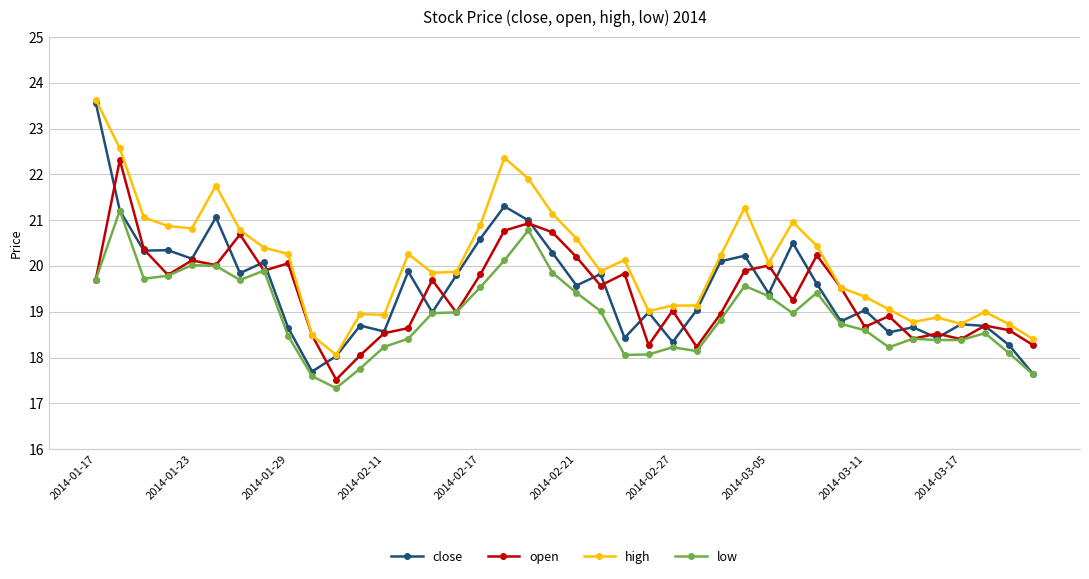

At how many categories does at least one series exceed 22?

3